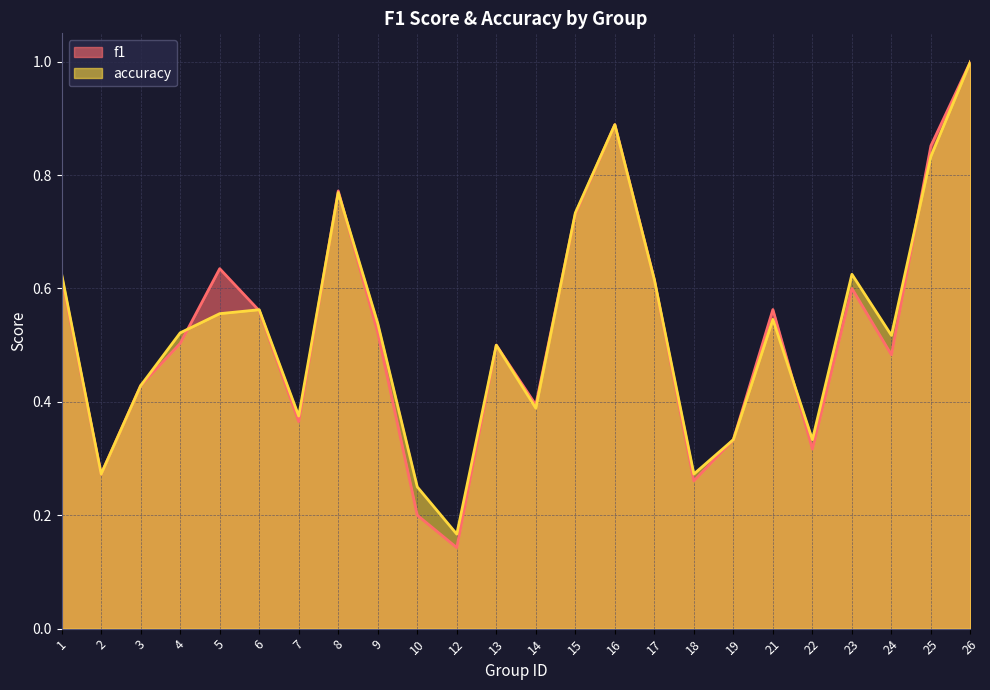

At which label is accuracy closest to 0?

12